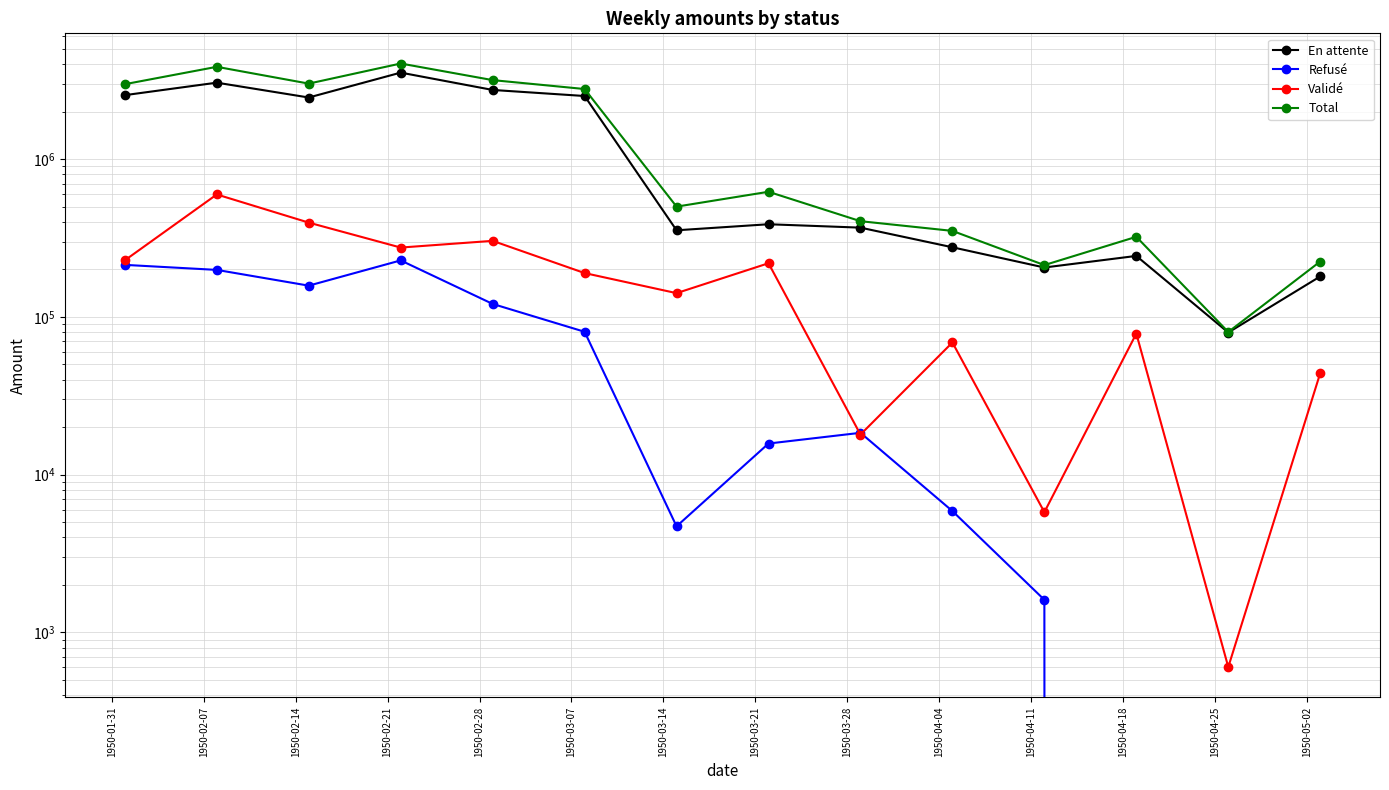

What is the approximate value of Total at 1950-04-04?

350999.8